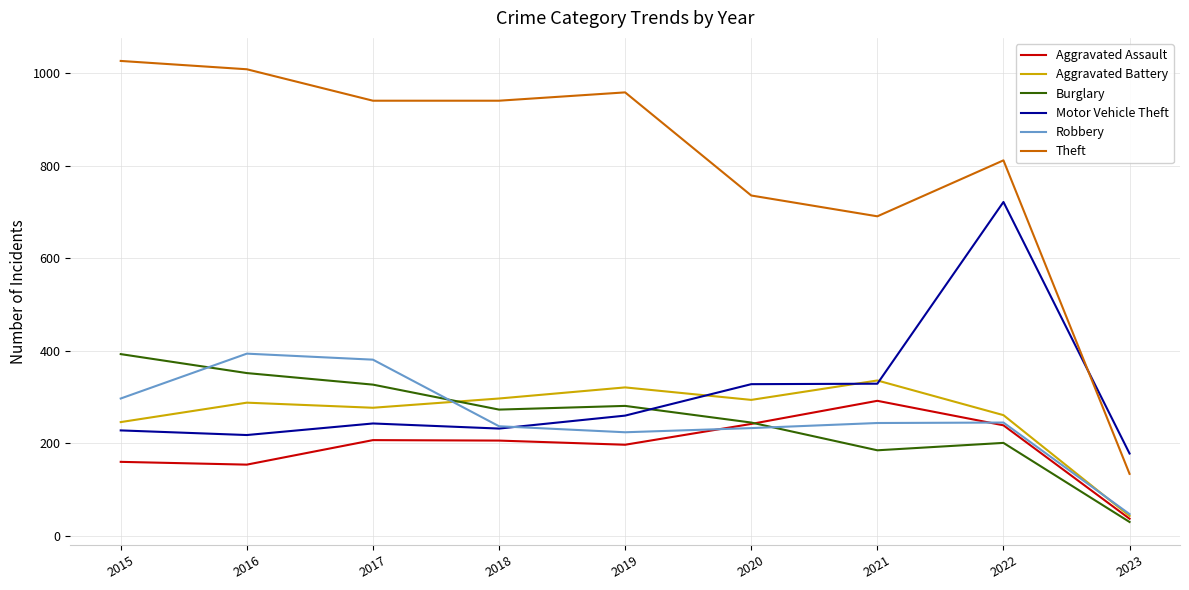

Which series ends up on top after the final intersection of Robbery and Aggravated Assault?

Robbery